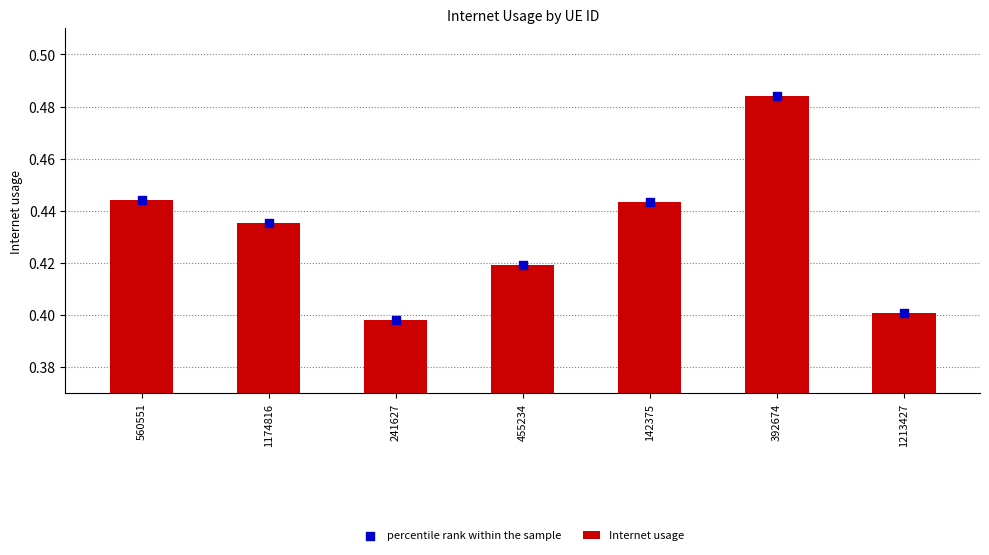

Which series reaches the maximum Y coordinate?

Internet usage